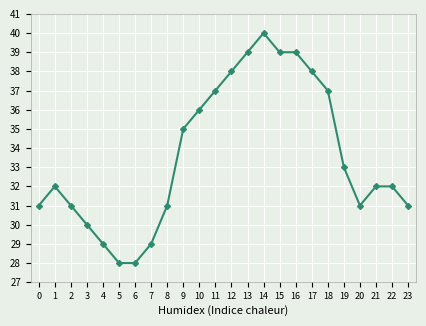

The chart shows a value of 52 at 7. True or false?

False